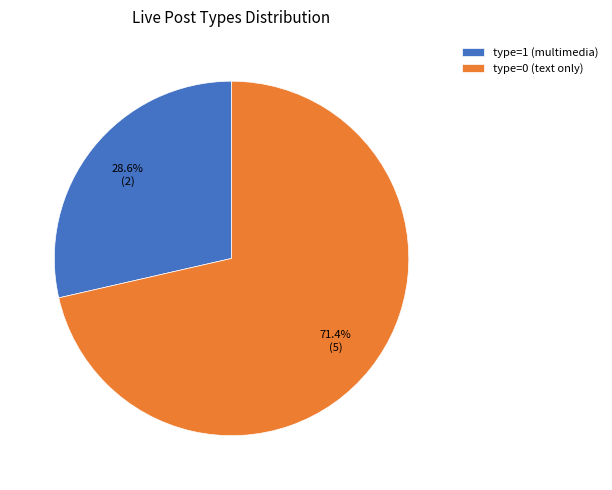

Count the number of slices in the pie.

2